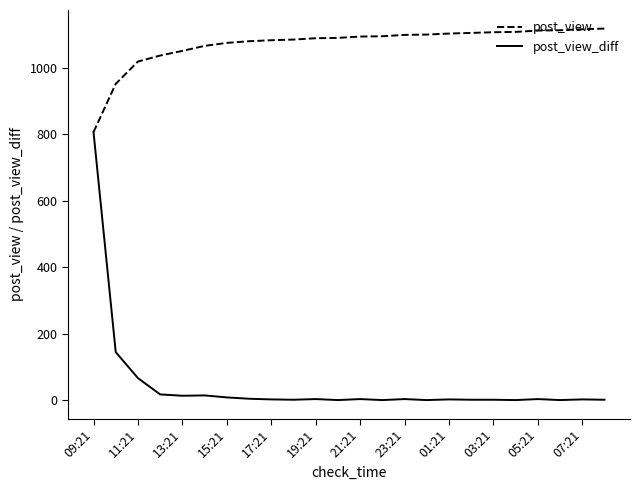

Which series has the largest range (max minus min)?

post_view_diff